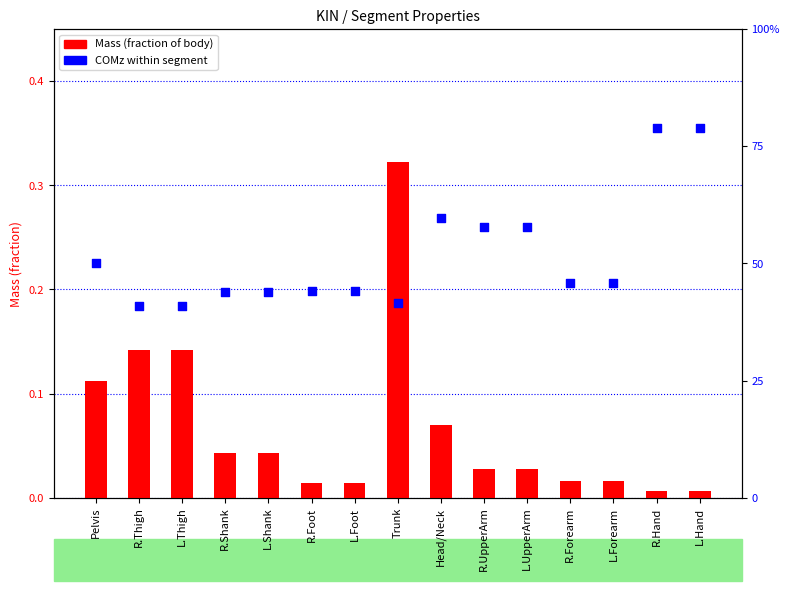

Which series has the widest spread of Y values?

COMz (within segment)